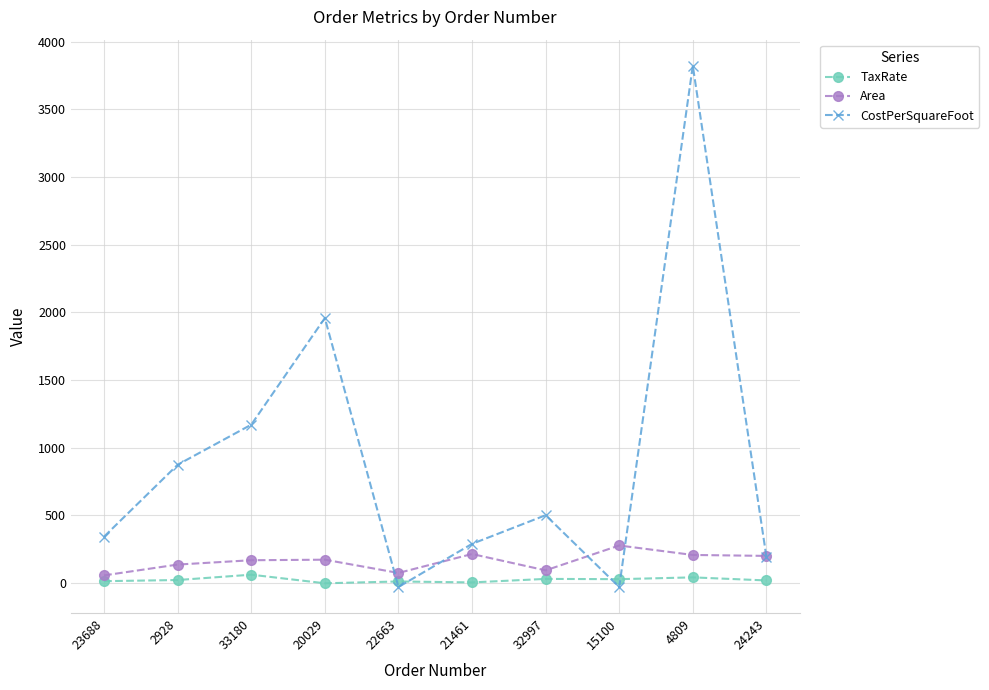

What position from the right is 22663?

6